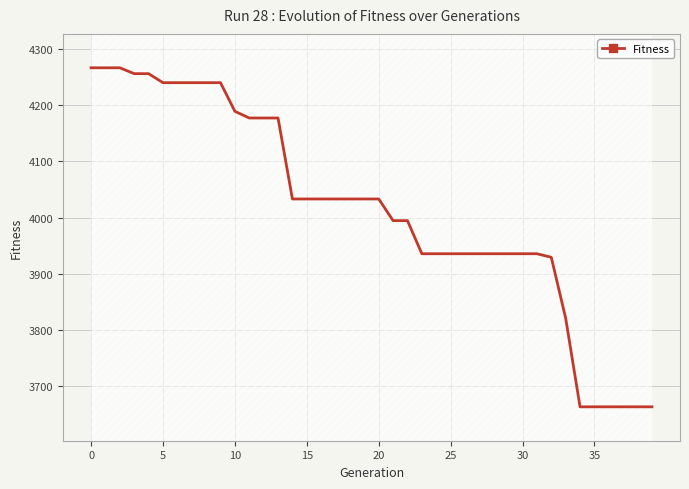

At which category does the chart reach its minimum across all series?

34